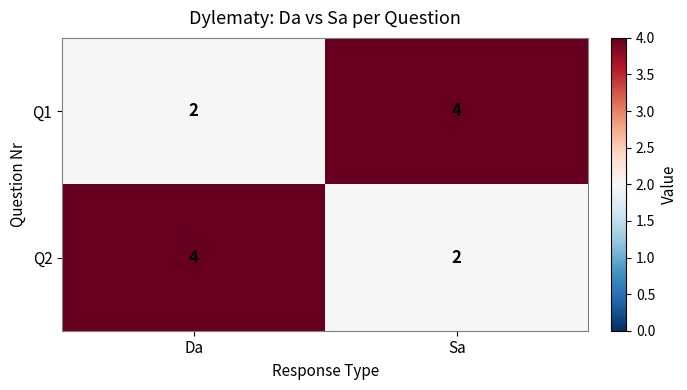

What is the greatest value displayed?

4